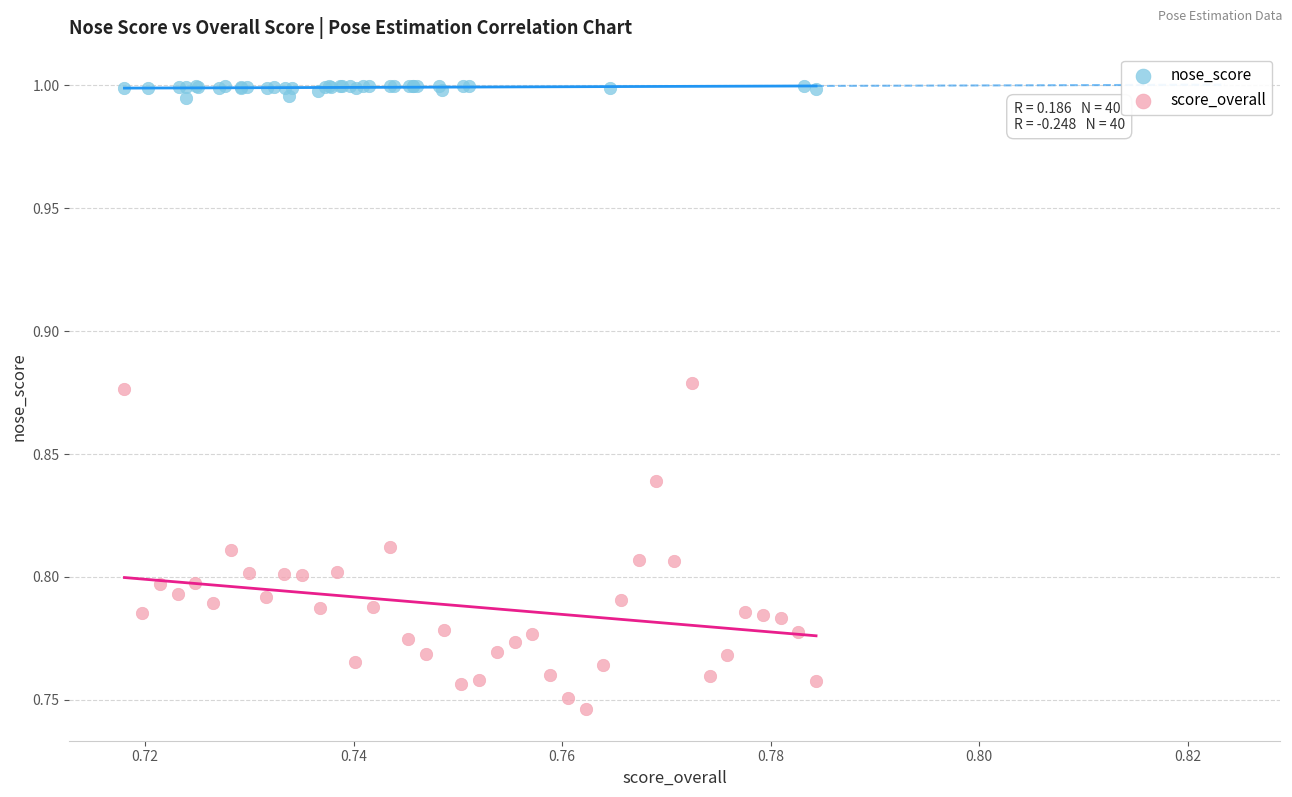

Which series reaches the minimum Y coordinate?

score_overall